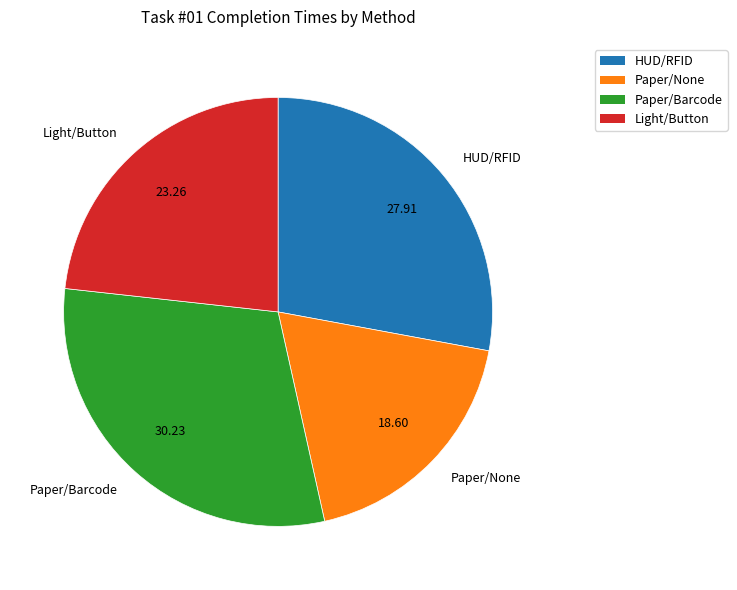

Approximately how many times larger is the value at Paper/None compared to Light/Button?

0.8